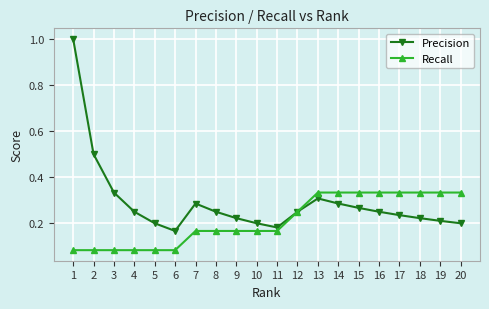

True or false: Precision has a value of 0.2 at 11.

True